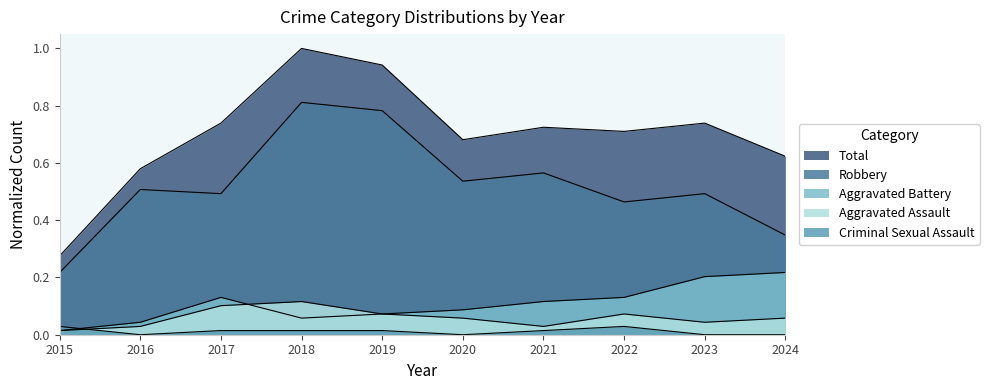

True or false: Robbery and Total cross at least once.

False